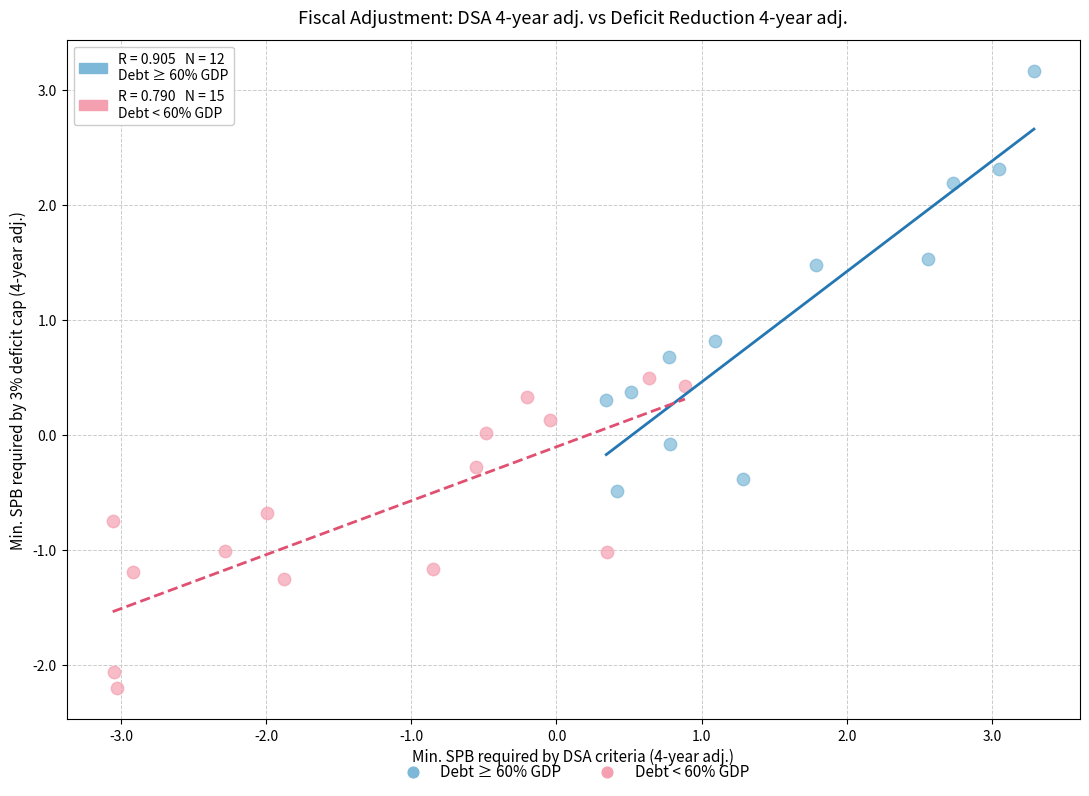

Which series contains the highest Y value?

Debt ≥ 60% GDP